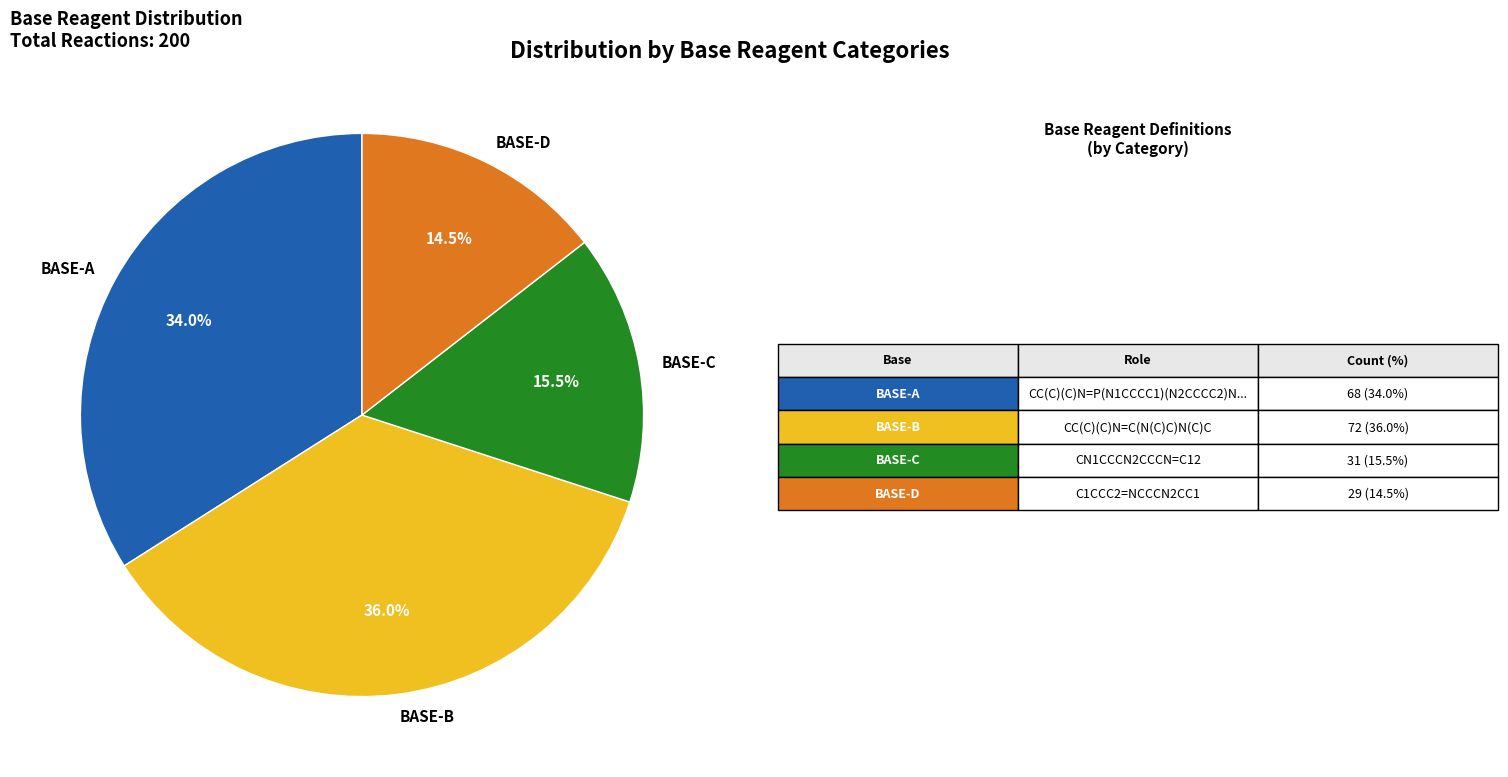

Rank the categories by value from highest to lowest.

BASE-B, BASE-A, BASE-C, BASE-D